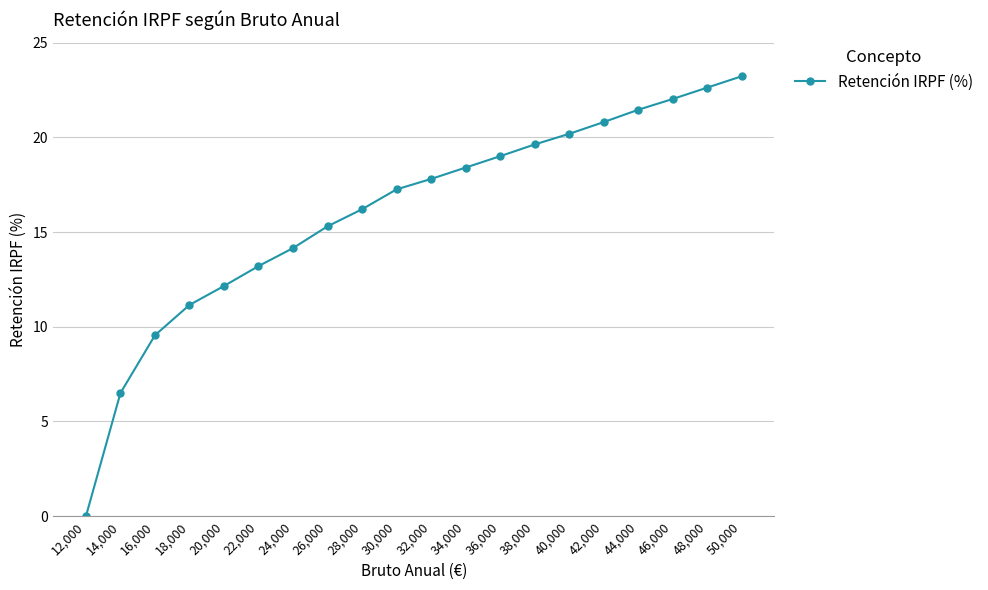

At which label is the value closest to 11?

18,000